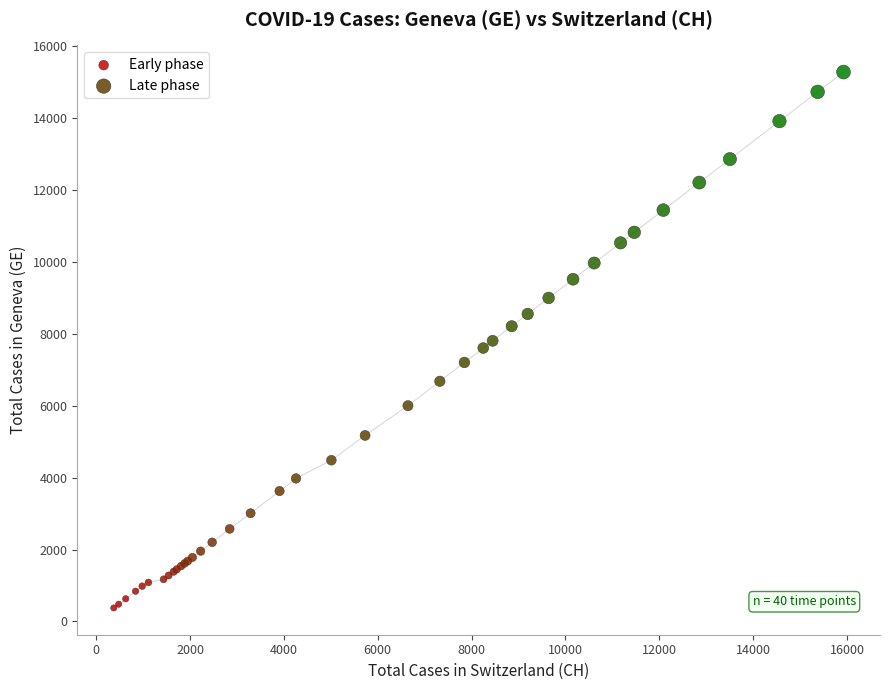

Which series contains the highest Y value?

Late phase